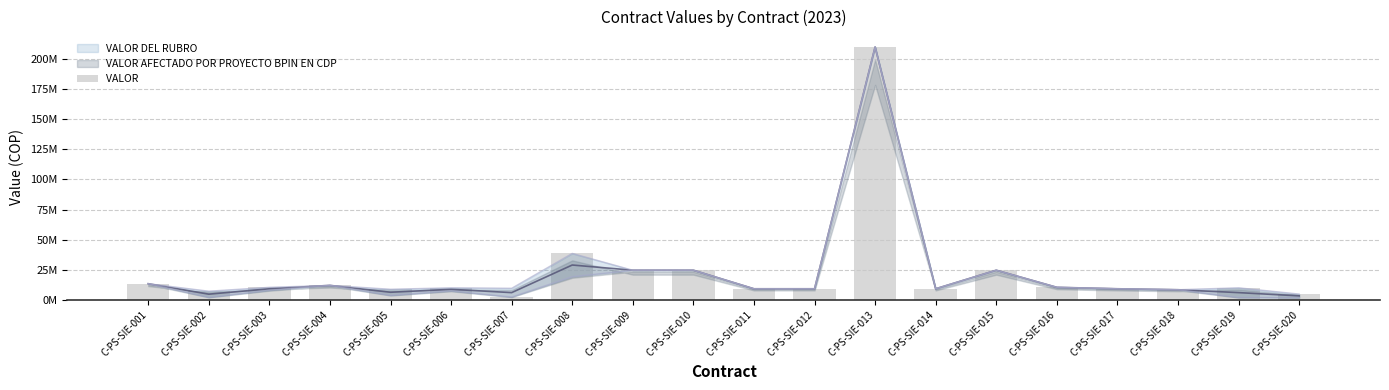

What is the difference between the values at C-PS-SIE-011 and C-PS-SIE-001?

4.2